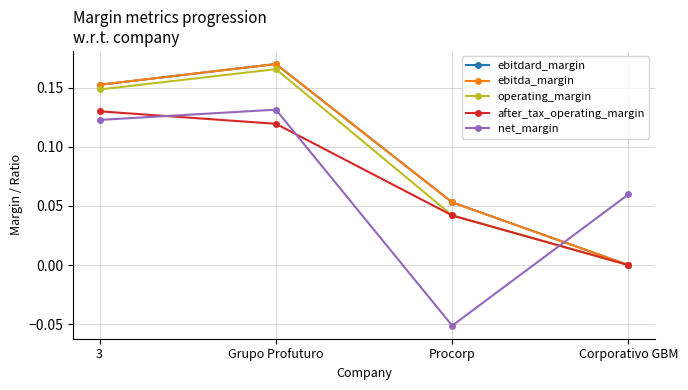

Reading left to right, list all the values displayed in this chart.

ebitdard_margin: 0.2	0.2	0.1	0.0
ebitda_margin: 0.2	0.2	0.1	0.0
operating_margin: 0.1	0.2	0.0	0.0
after_tax_operating_margin: 0.1	0.1	0.0	0.0
net_margin: 0.1	0.1	-0.1	0.1